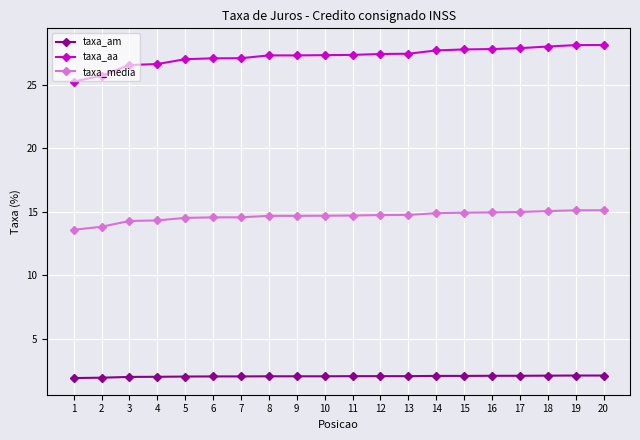

True or false: taxa_aa and taxa_am intersect in this chart.

False